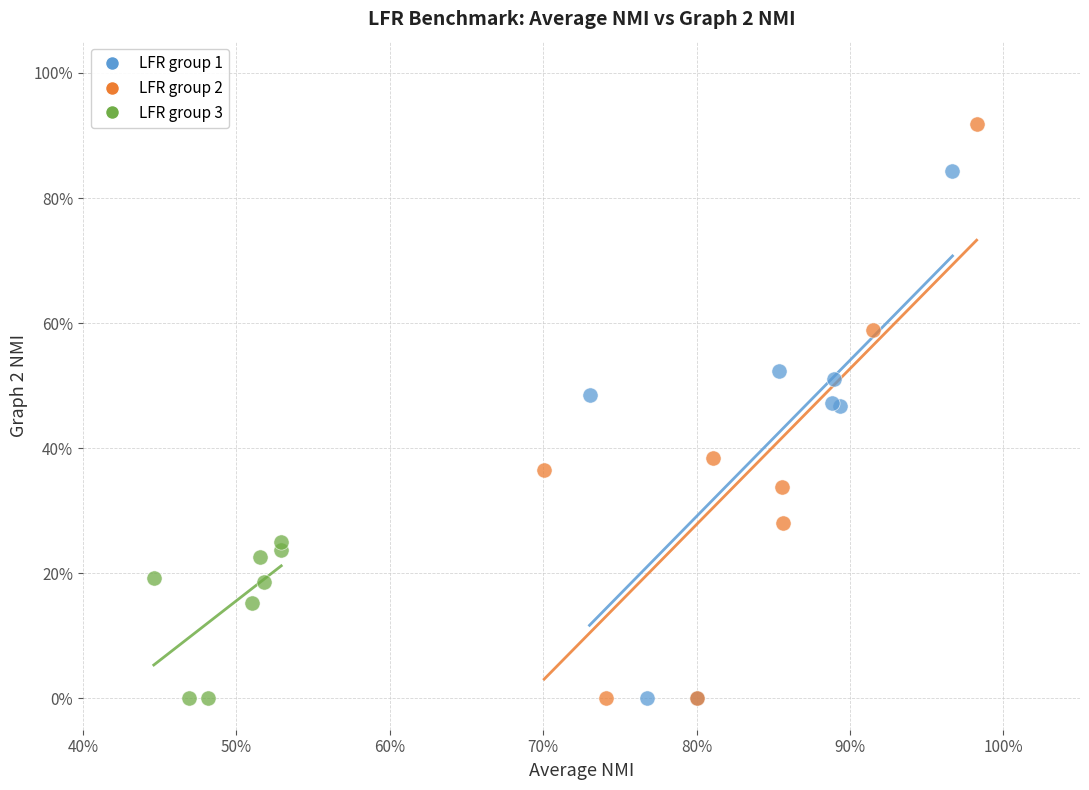

Which series has the largest Y range (max minus min)?

LFR group 2